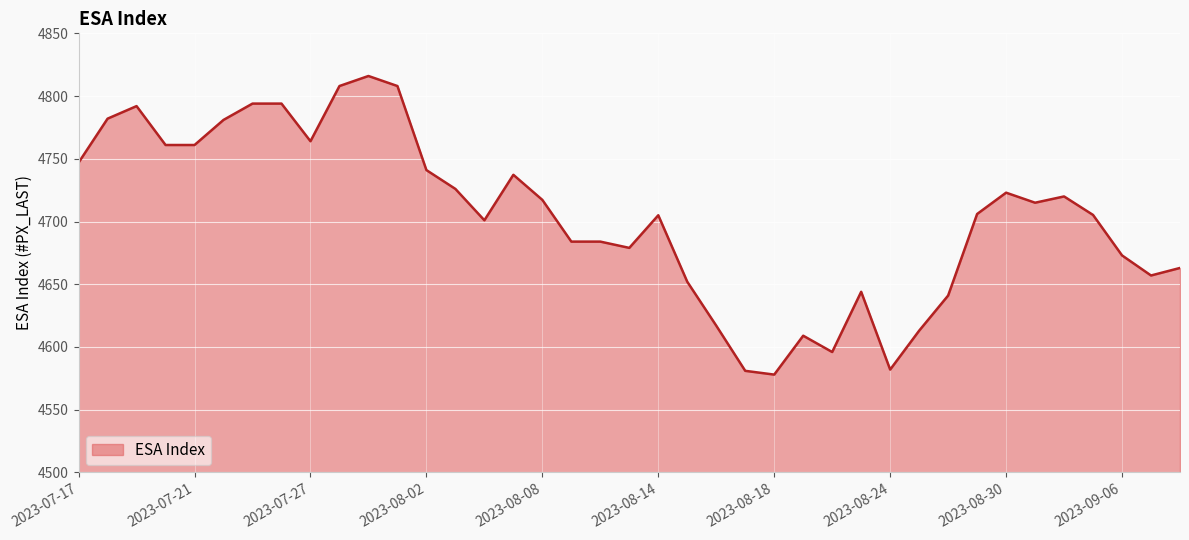

What is the maximum value shown in the chart?

4816.0